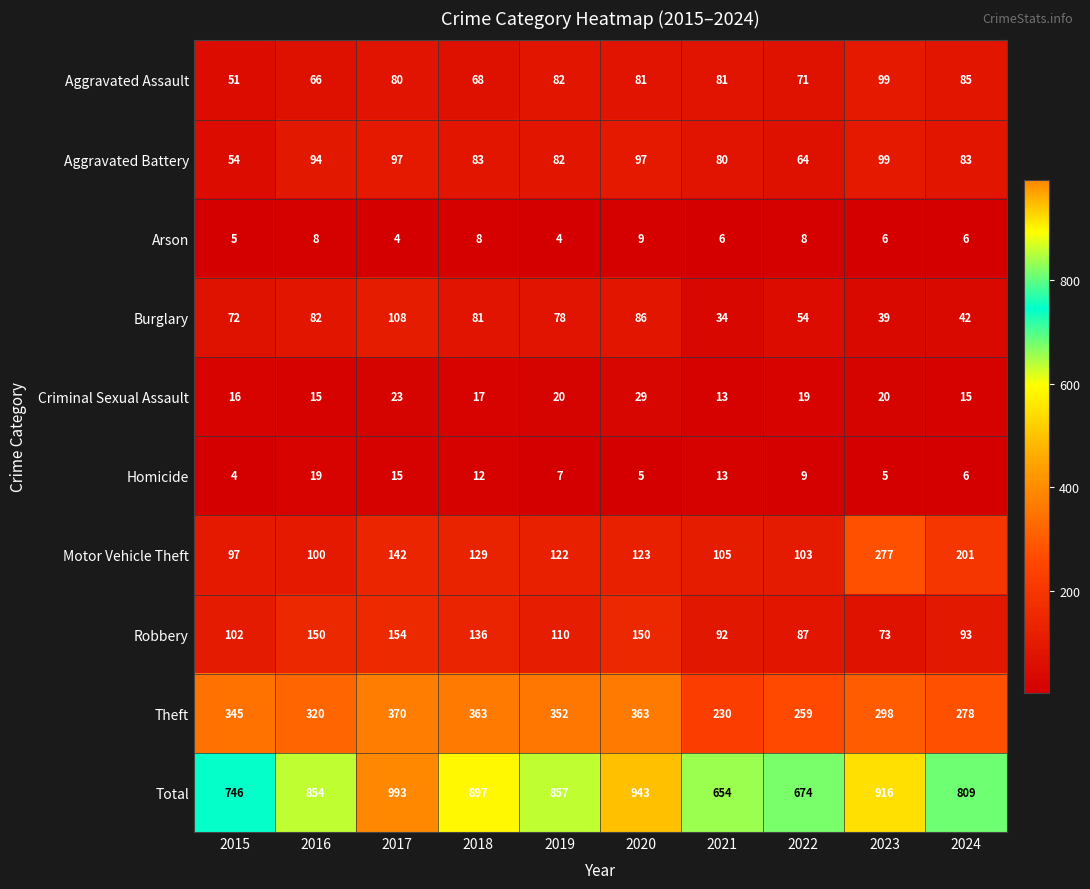

Which series has the largest range (max minus min)?

Total